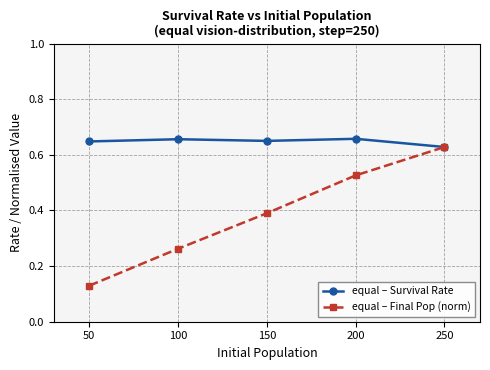

List the series in order of their overall mean, highest first.

equal – Survival Rate, equal – Final Pop (norm)